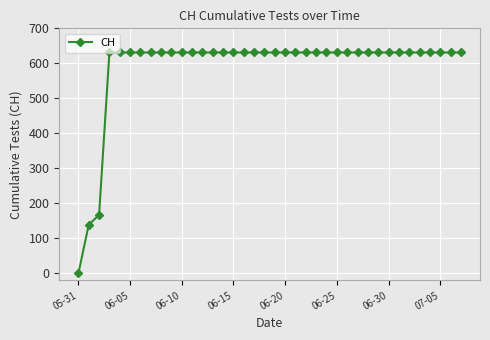

What is the value of the 26th point from the left?

631